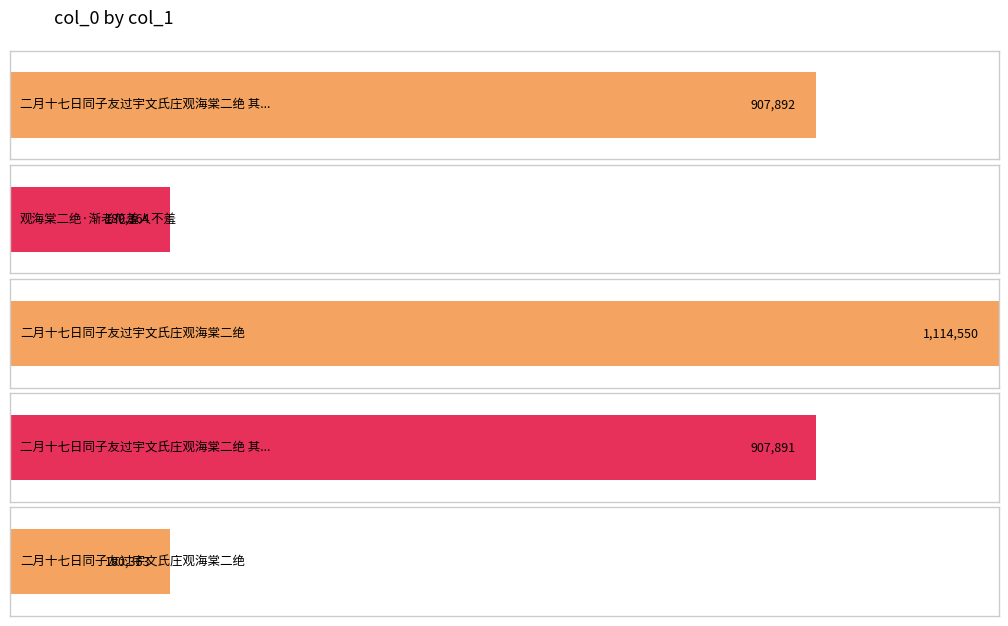

Which has a higher value, 二月十七日同子友过宇文氏庄观海棠二绝 其二 or 二月十七日同子友过宇文氏庄观海棠二绝 其一?

二月十七日同子友过宇文氏庄观海棠二绝 其一